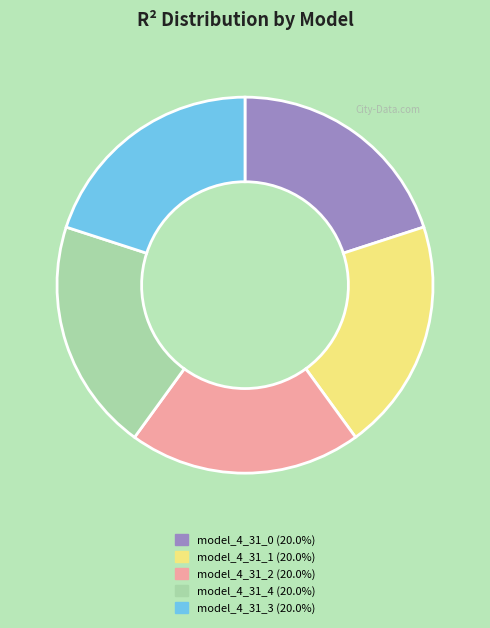

Is there any slice that represents more than half of the pie?

No